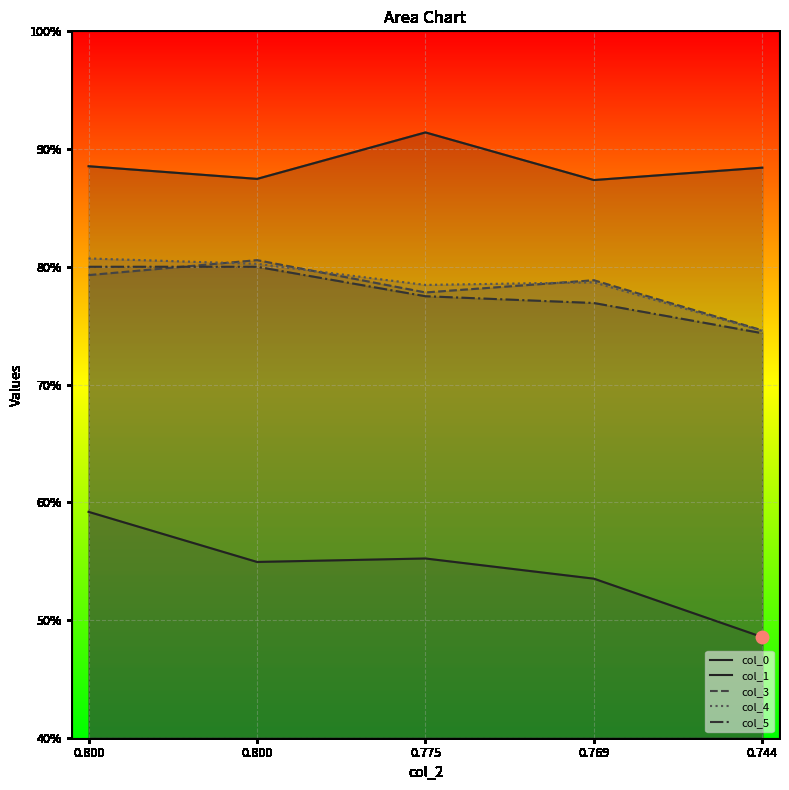

At which category is the sum across all series the highest?

0.800